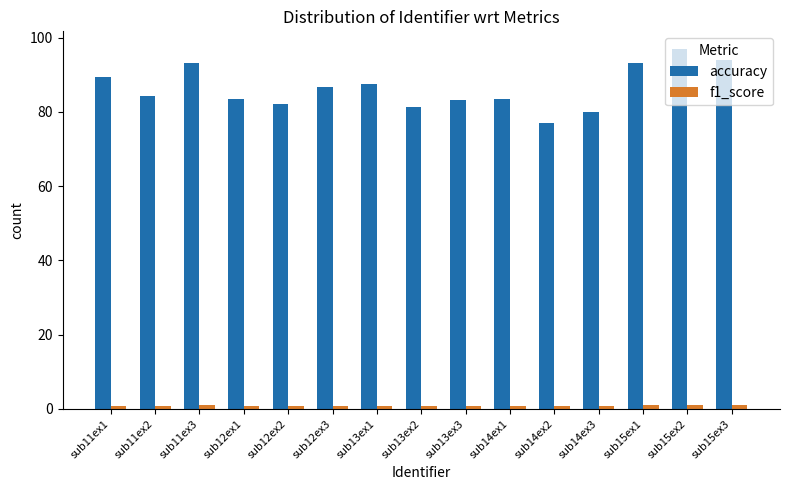

Count the number of data series in this chart.

2